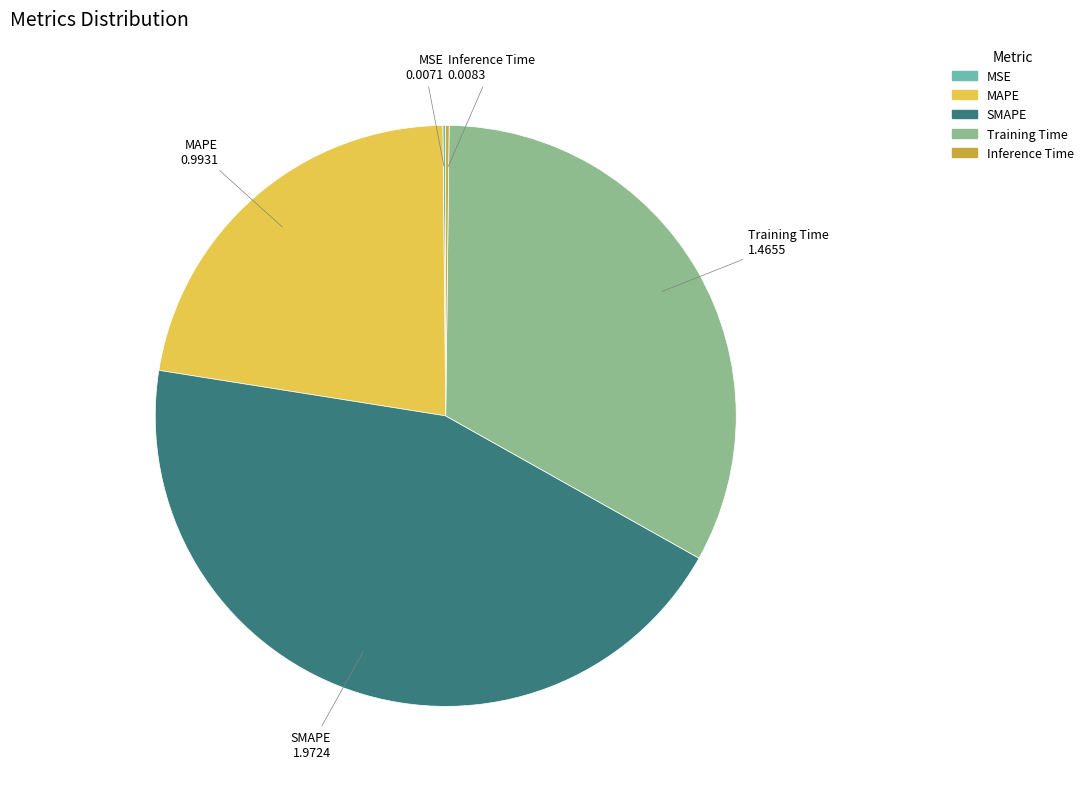

Which slice is the largest?

SMAPE